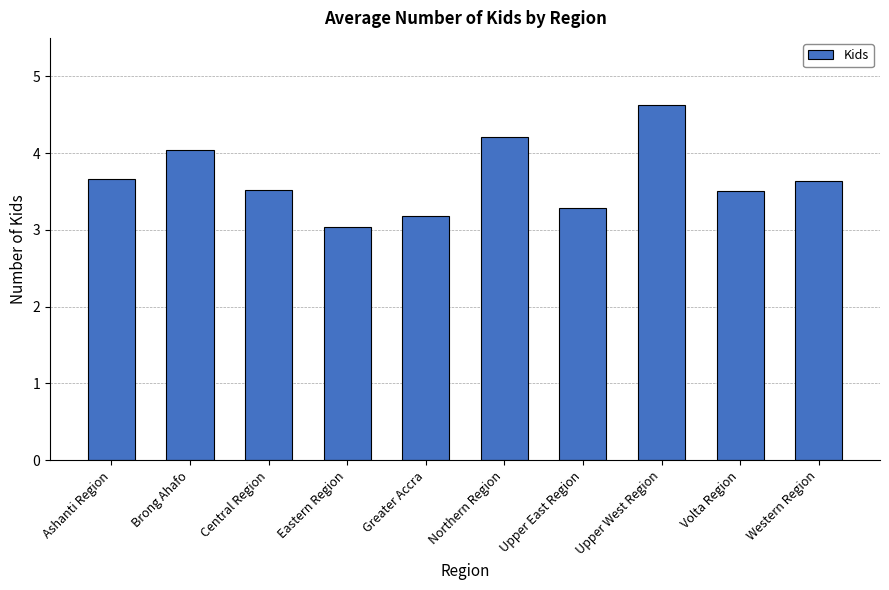

What is the label of the 3rd bar from the right?

Upper West Region